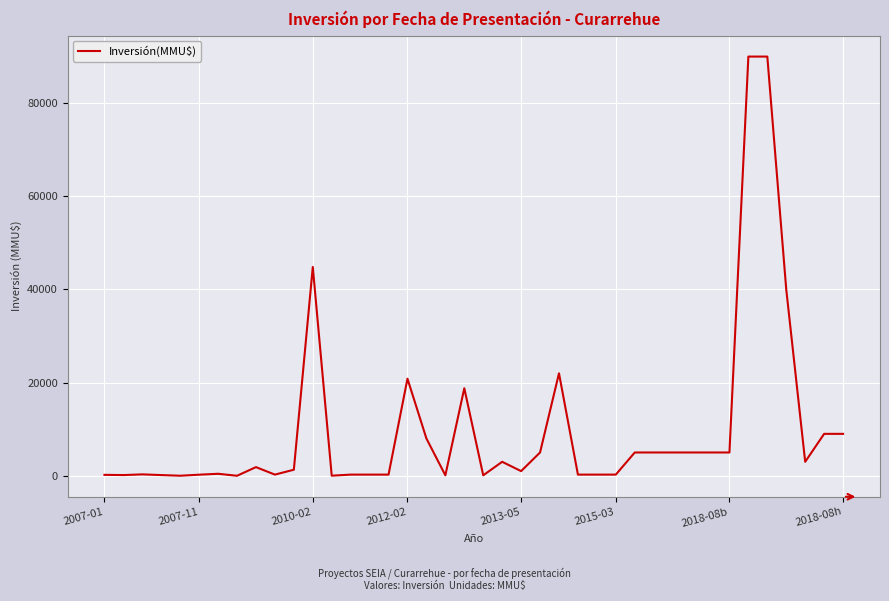

What is the greatest value displayed?

90000